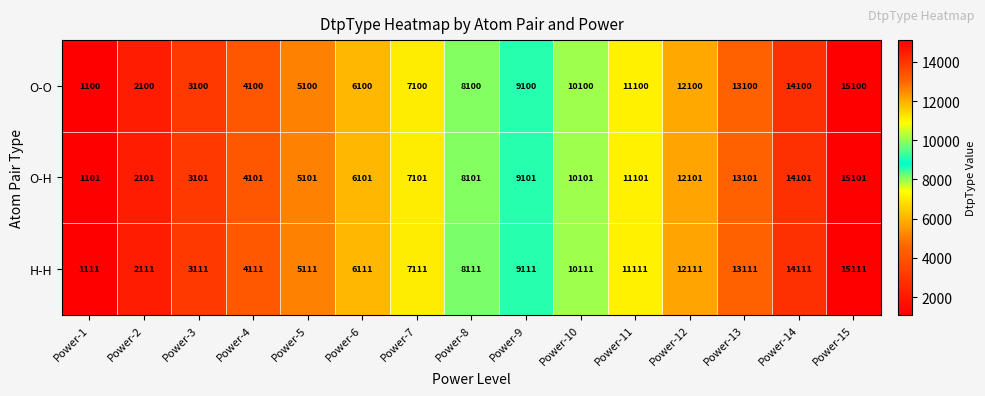

Which series has the largest total across all categories?

H-H